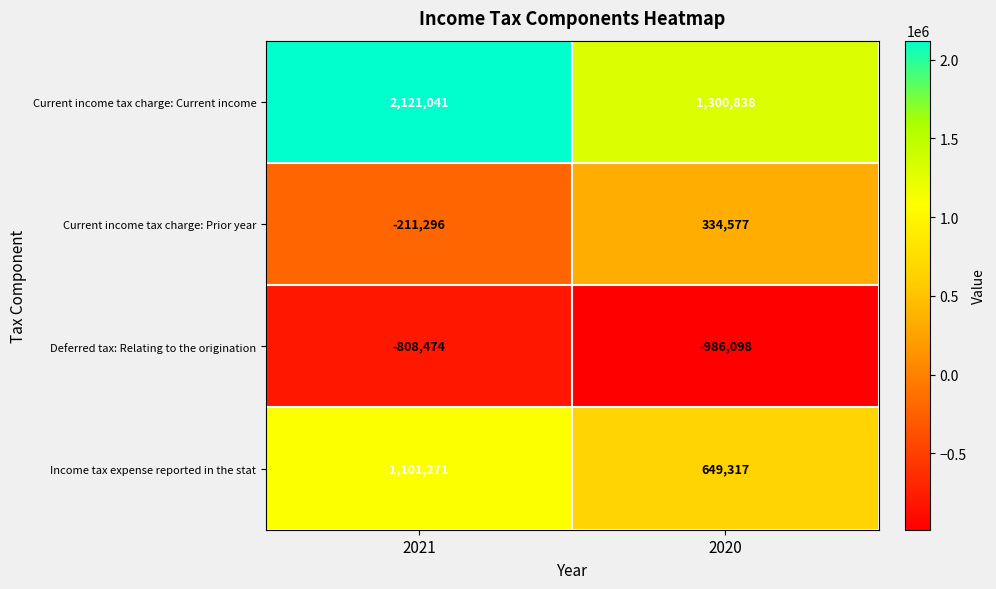

What is the maximum value shown in the chart?

2121041